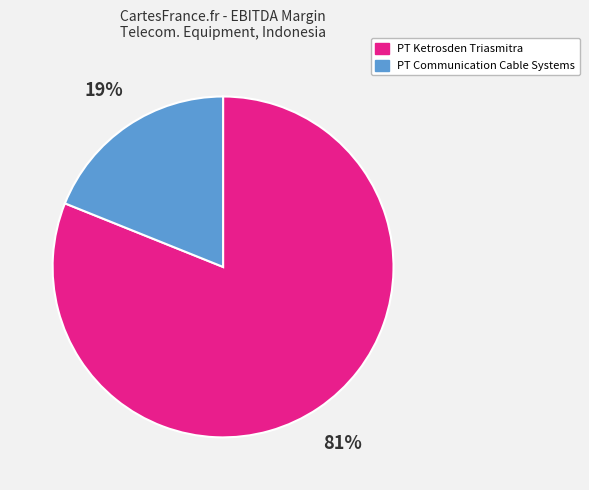

Count the number of slices in the pie.

2